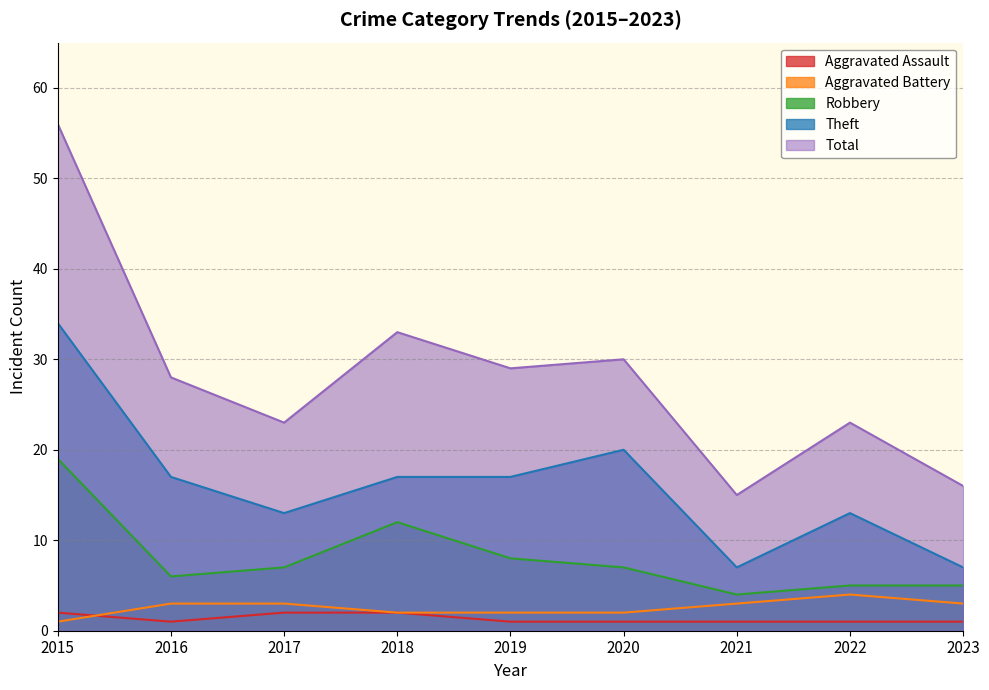

What is the sum of all Aggravated Assault values?

12